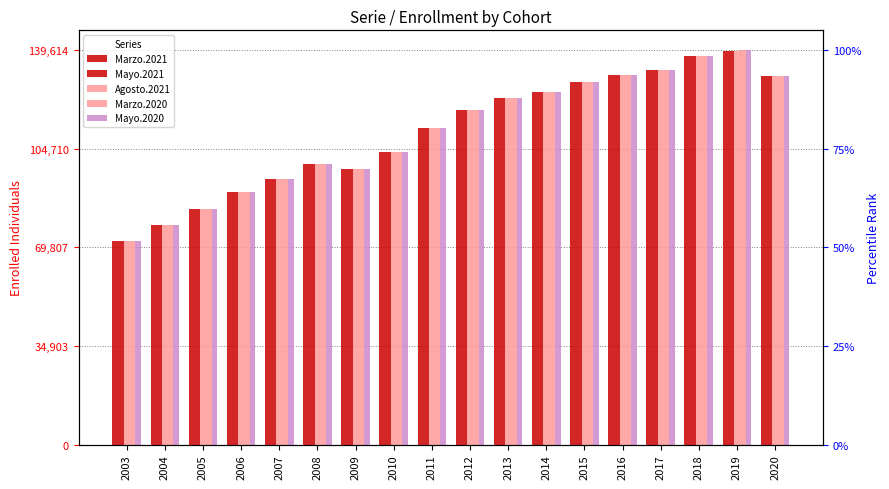

Does the chart contain any negative values?

No